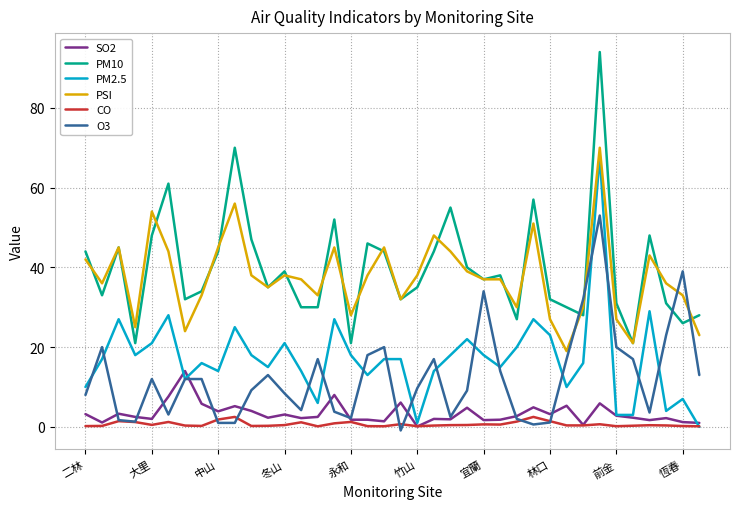

True or false: PSI and SO2 cross at least once.

False